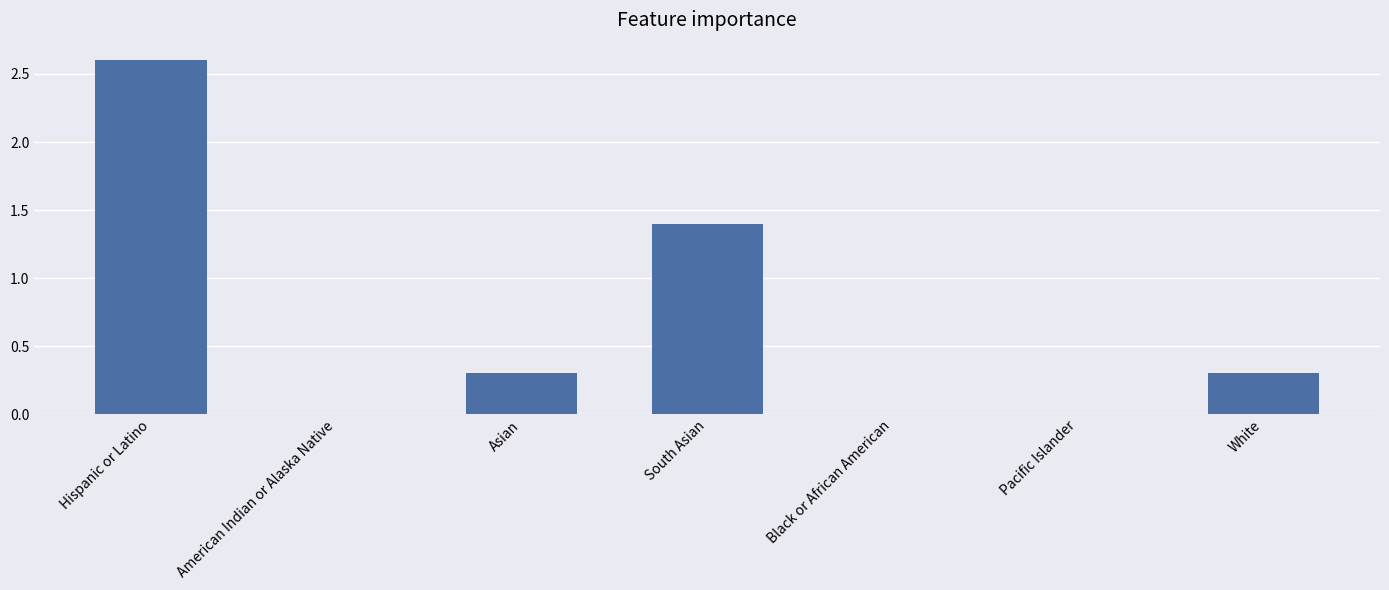

What is the approximate value at Hispanic or Latino?

2.6